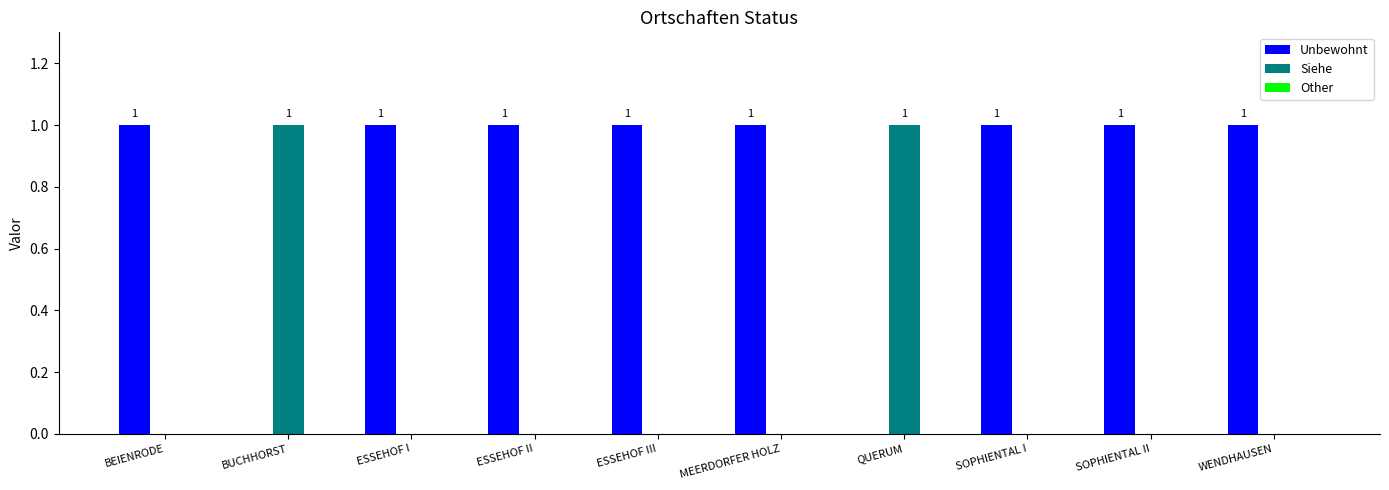

True or false: Siehe has a value of -1 at ESSEHOF I.

False